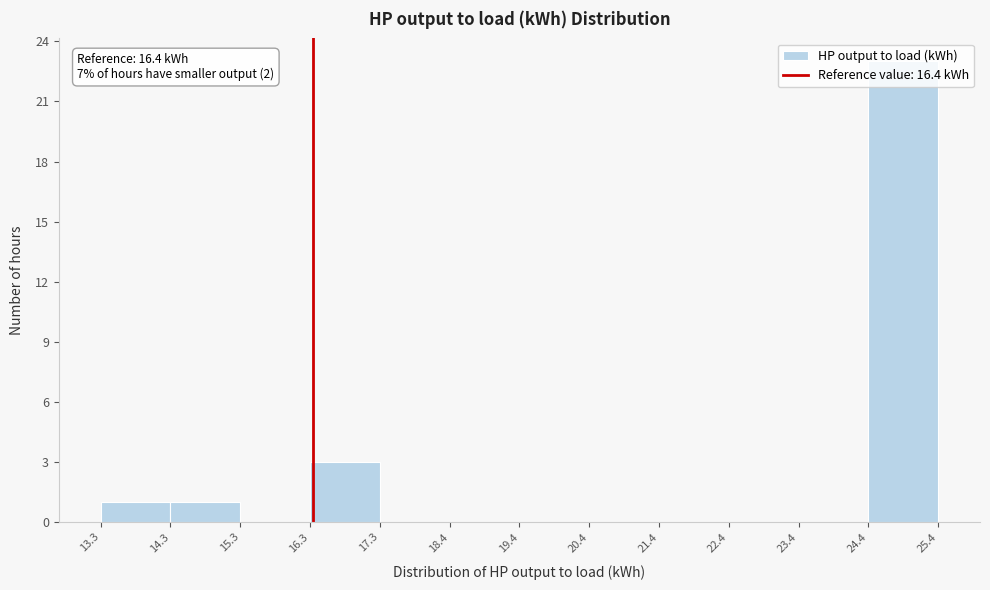

Over which range of the x-axis is the bar tallest?

24.4 to 25.4